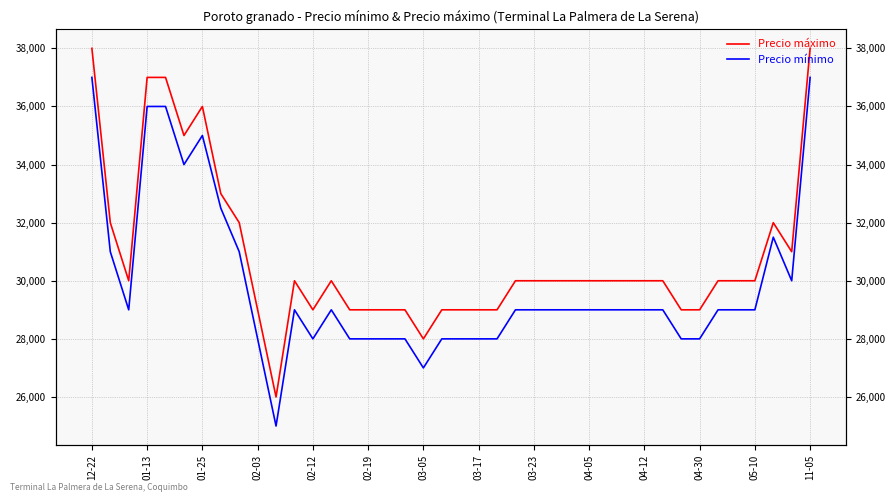

What is the label of the 18th point from the right?

22